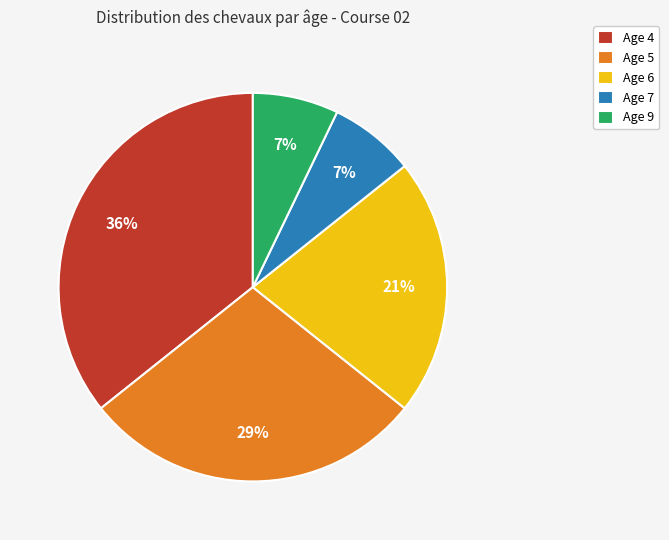

Between Age 5 and Age 6, which is larger?

Age 5